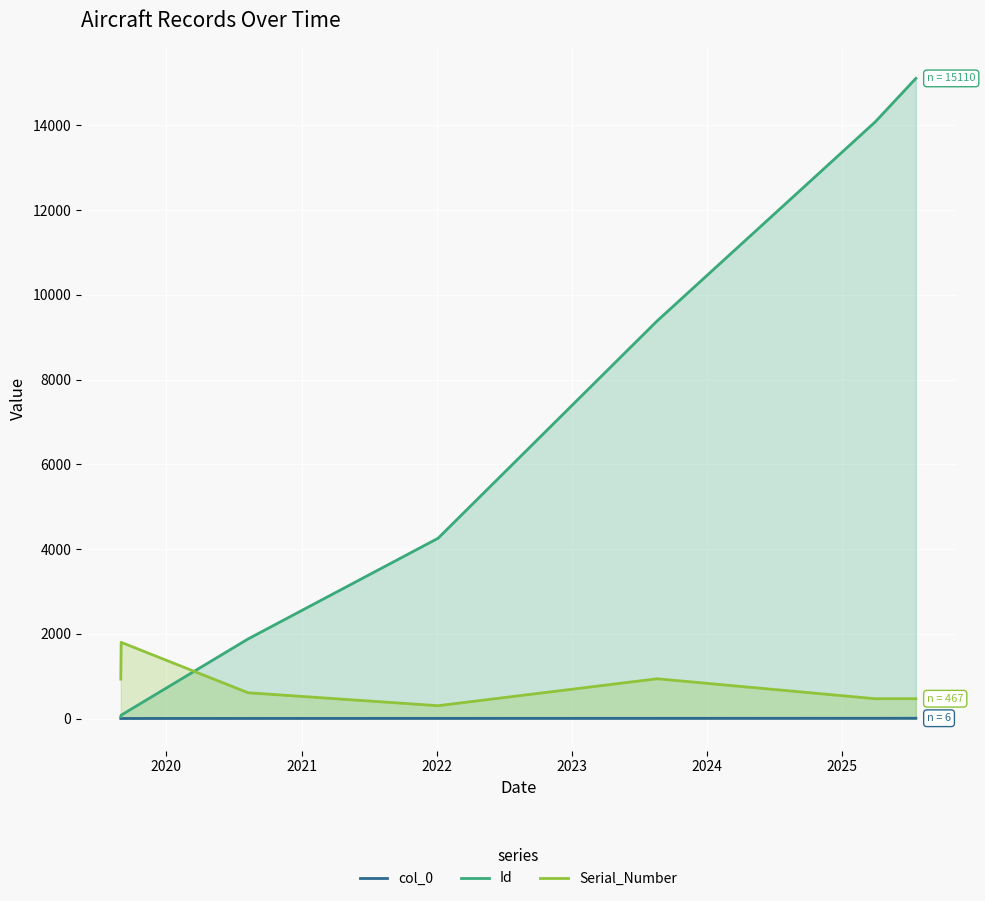

What is the average value of the Serial_Number series?

787